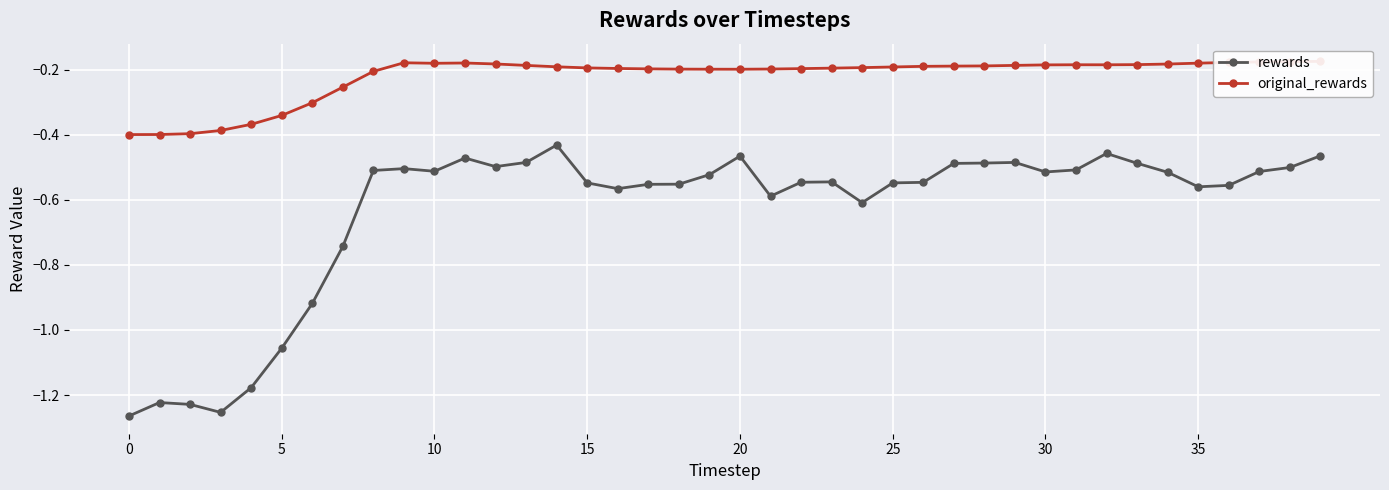

Which series has the largest total across all categories?

original_rewards